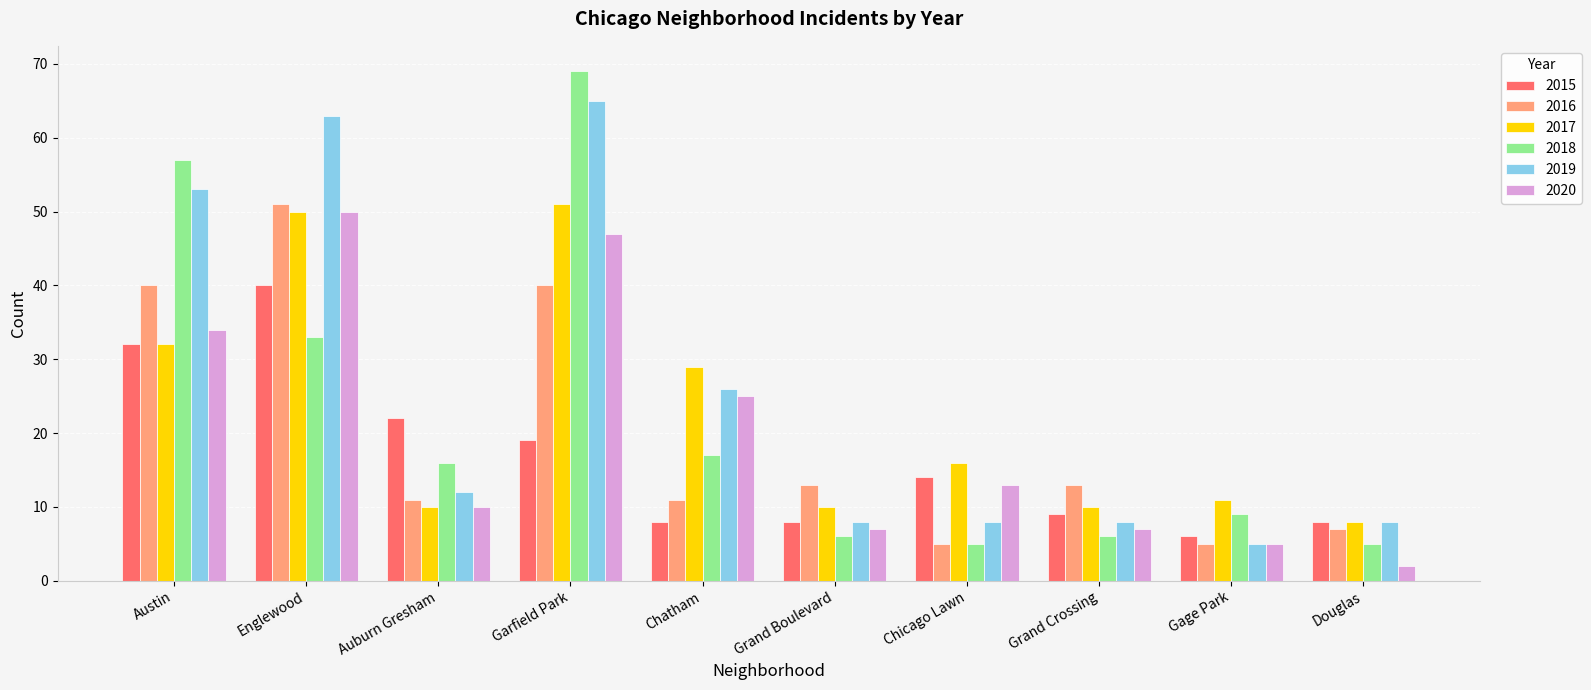

At which category is the sum across all series the highest?

Garfield Park